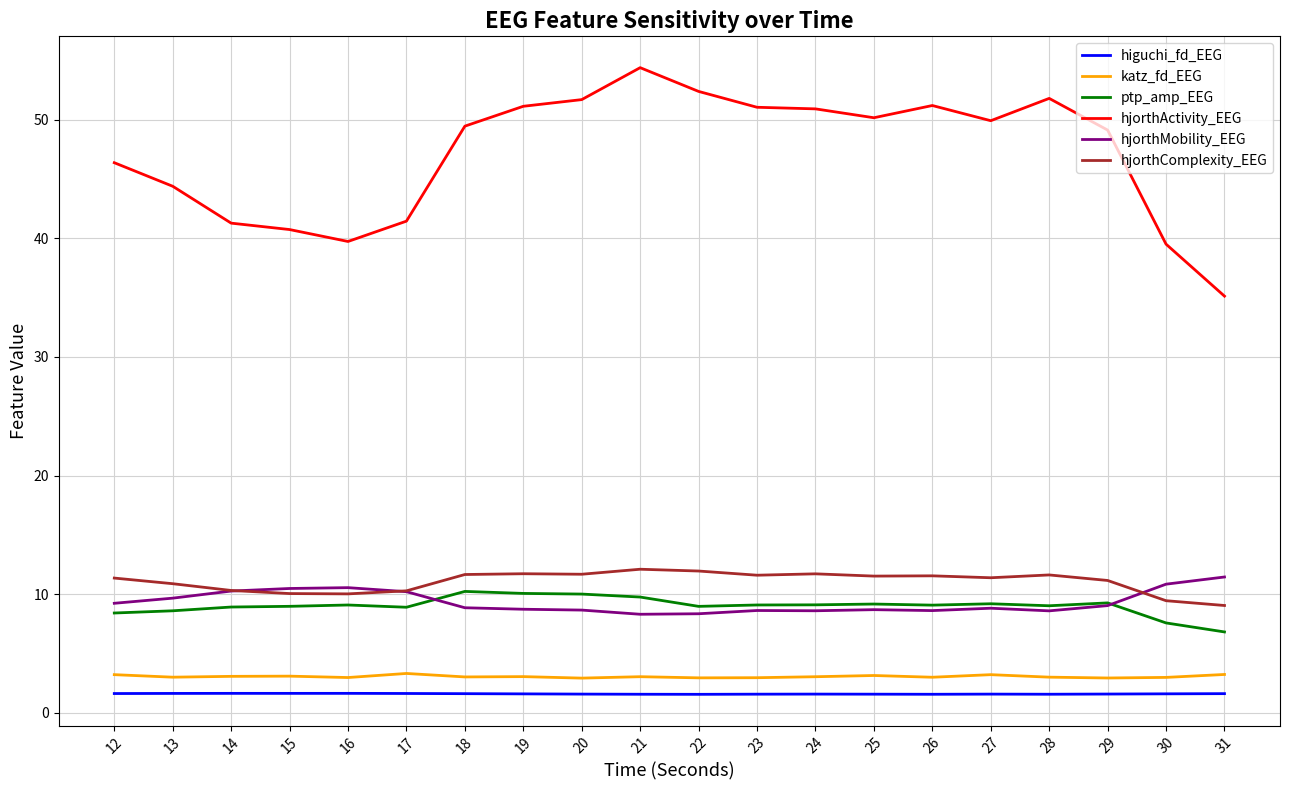

What is the difference between the highest and lowest values at 13?

42.8